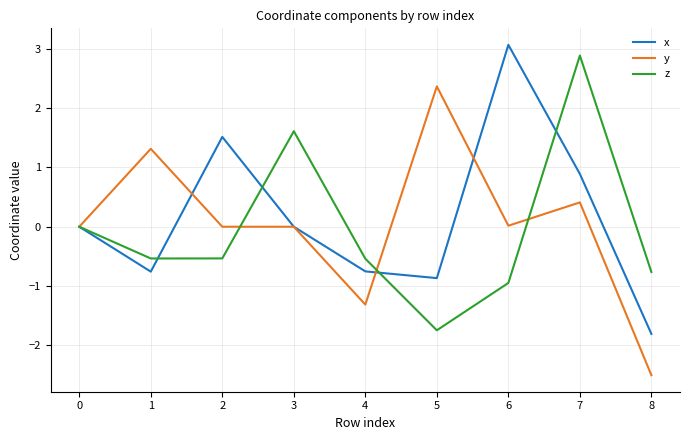

Is the value of z at 4 greater than the value of x at 5?

Yes